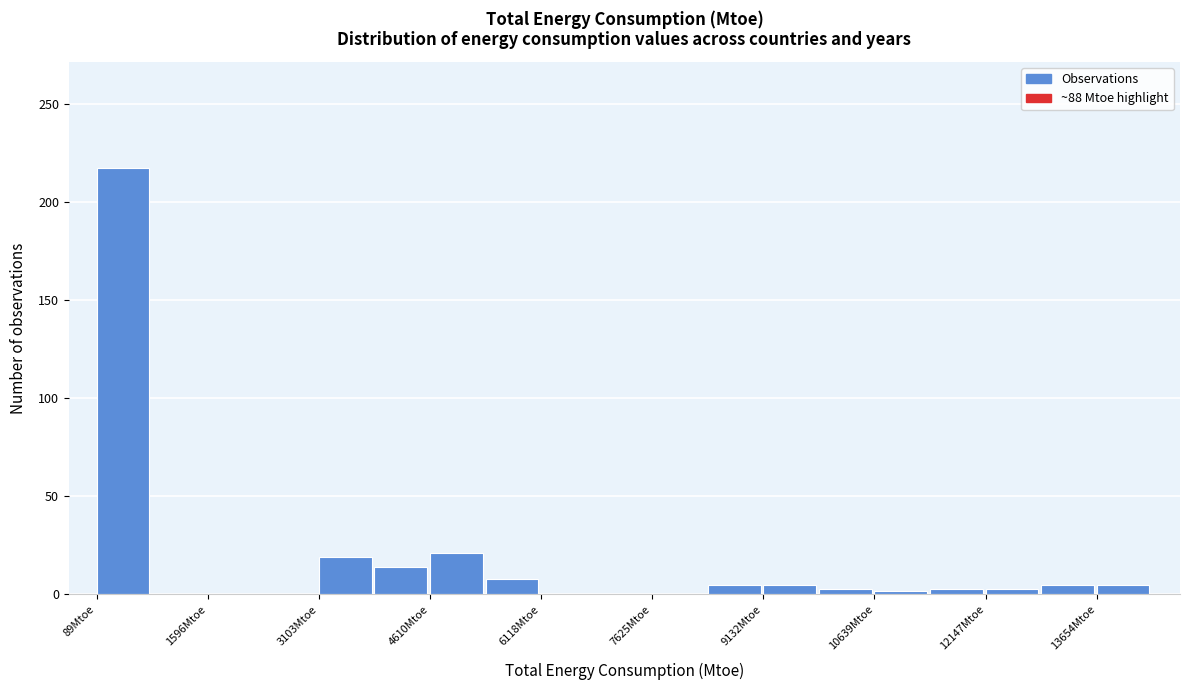

Around what value on the x-axis is the tallest bar? Give the approximate position of its centre, as read against the axis.

400